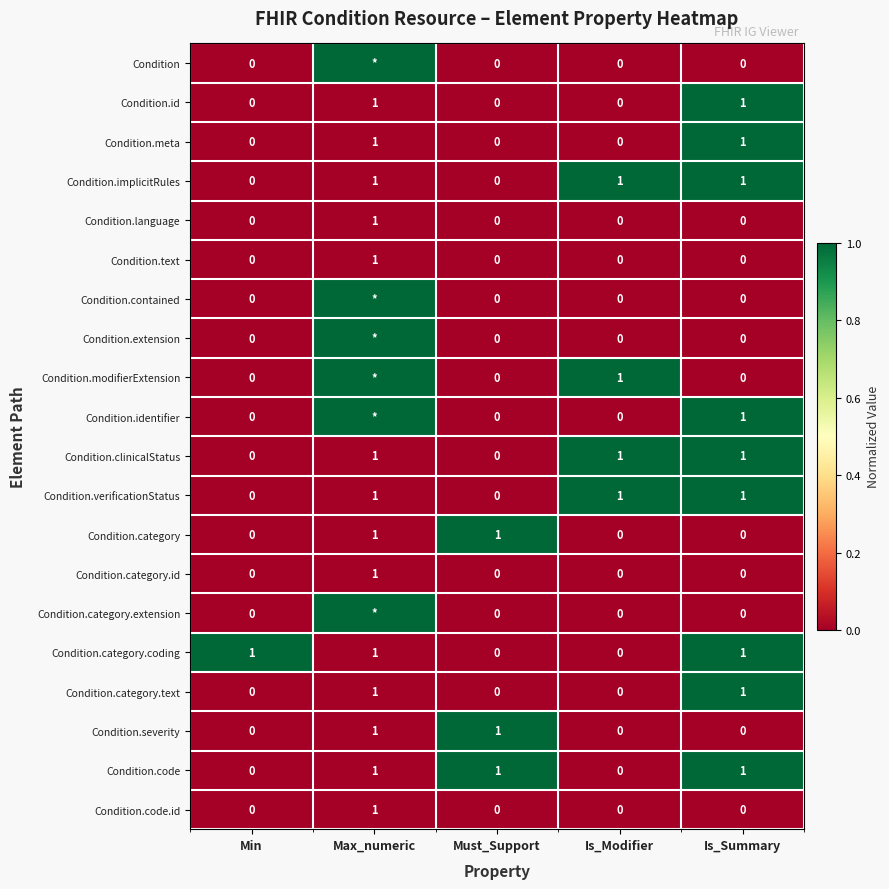

How many distinct data groups are displayed?

20